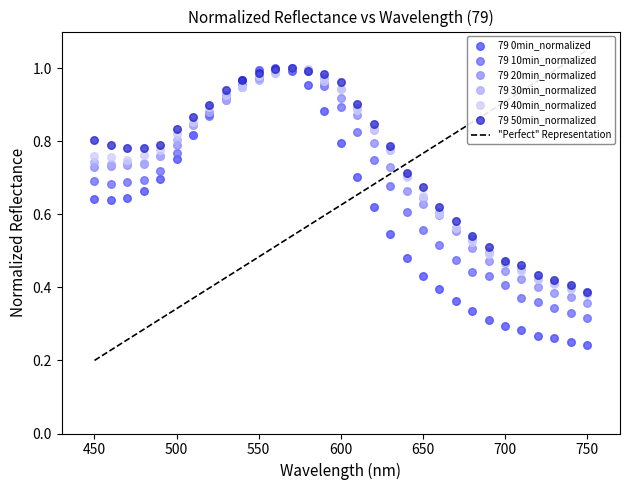

Which series contains the lowest Y value?

79 0min_normalized